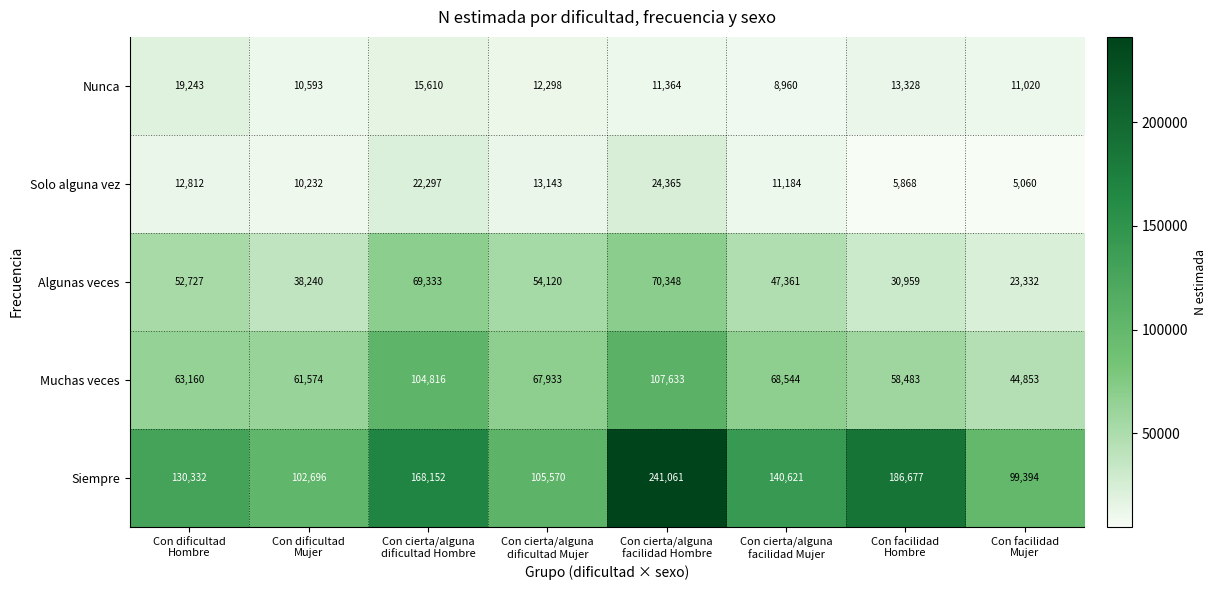

What is the difference between the highest and lowest values at Con facilidad
Mujer?

94334